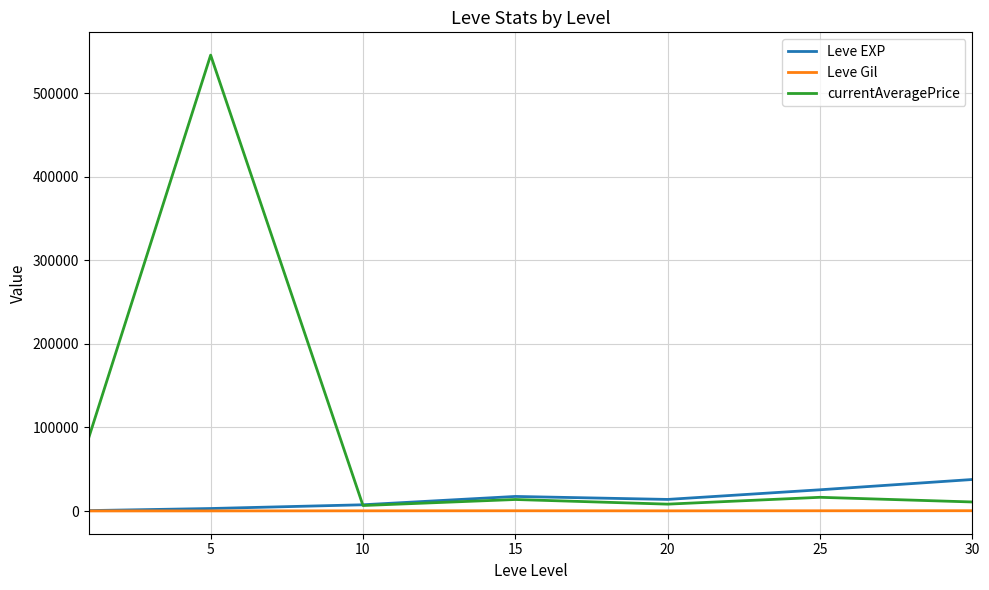

Rank the series by their maximum value, from highest to lowest.

currentAveragePrice, Leve EXP, Leve Gil